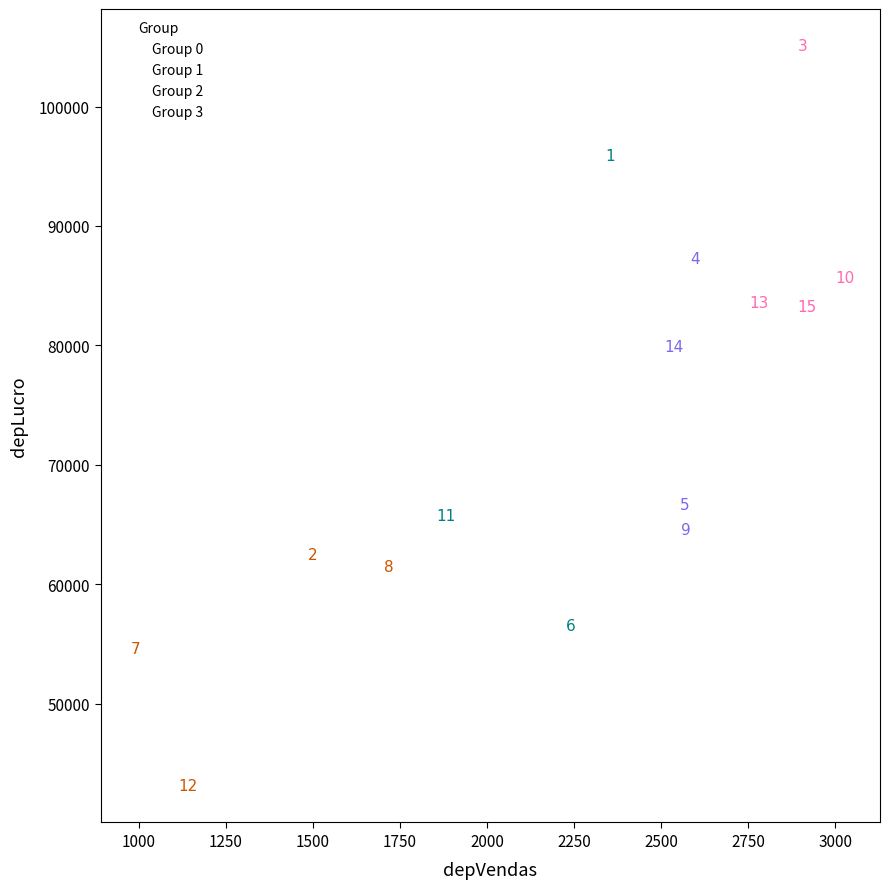

Which series contains the lowest Y value?

Group 0